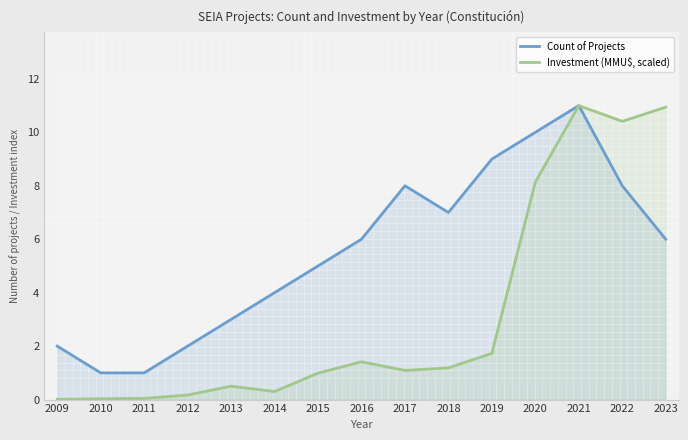

Does the chart have visible grid lines?

No